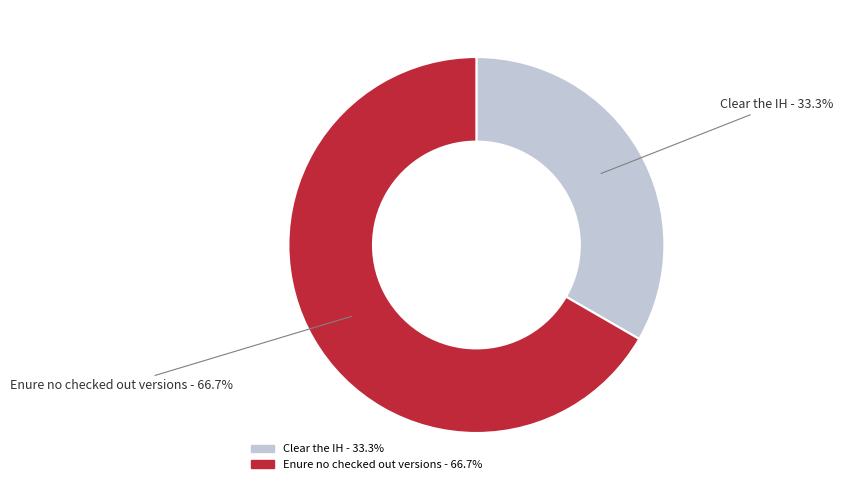

What percentage is the Enure no checked out versions slice, to the nearest percent?

67%